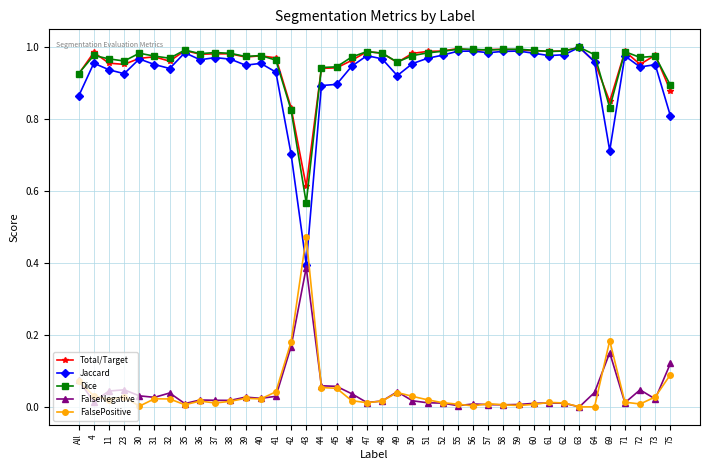

True or false: FalsePositive has more than 0 interior local peaks.

True